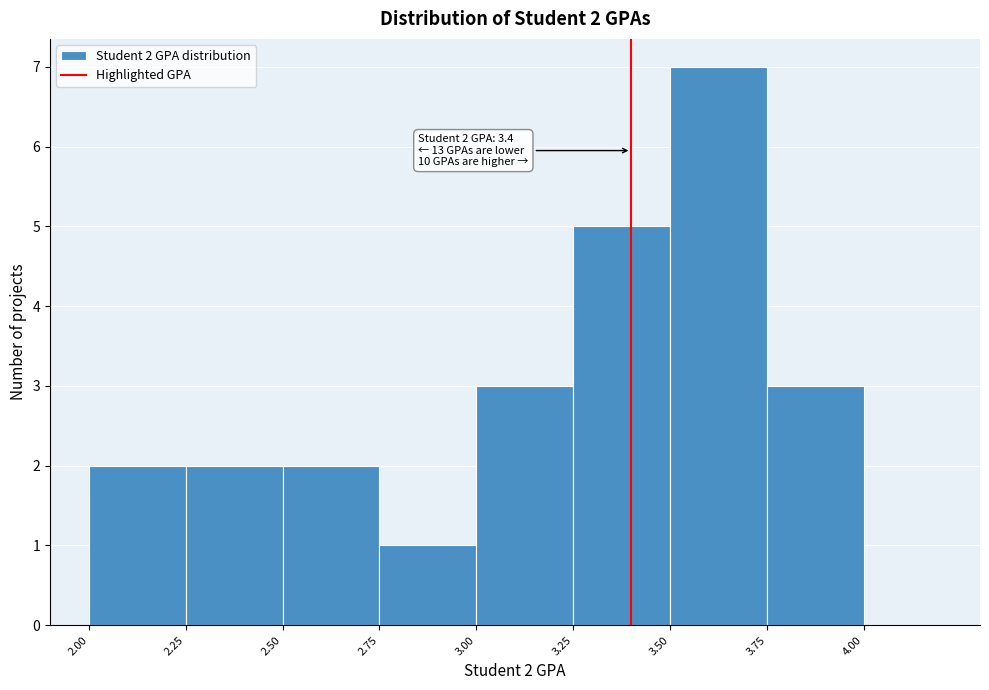

Which range on the x-axis has the tallest bar?

3.50 to 3.75